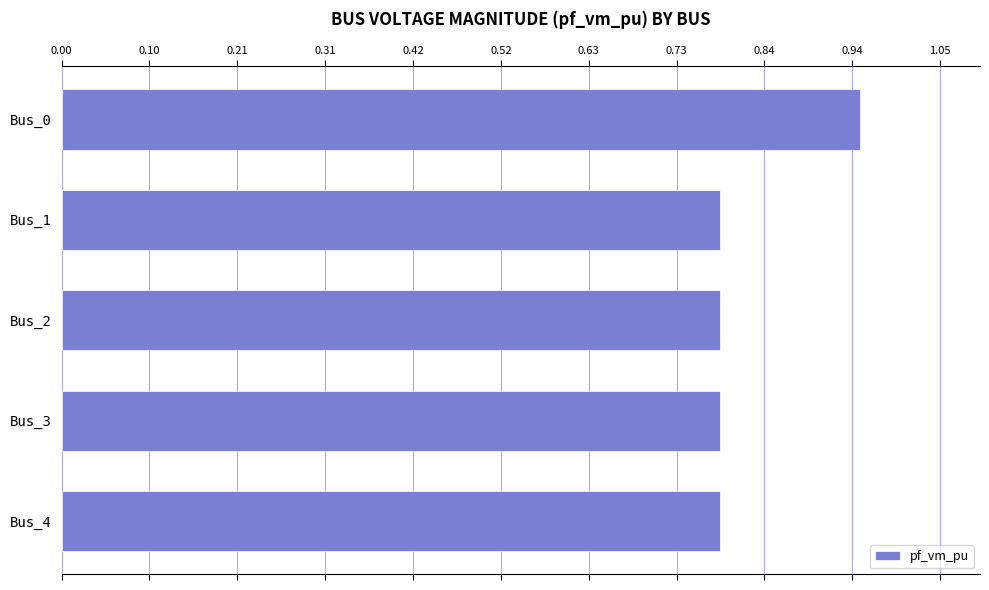

Is it true that the value at Bus_2 is 1.2?

False